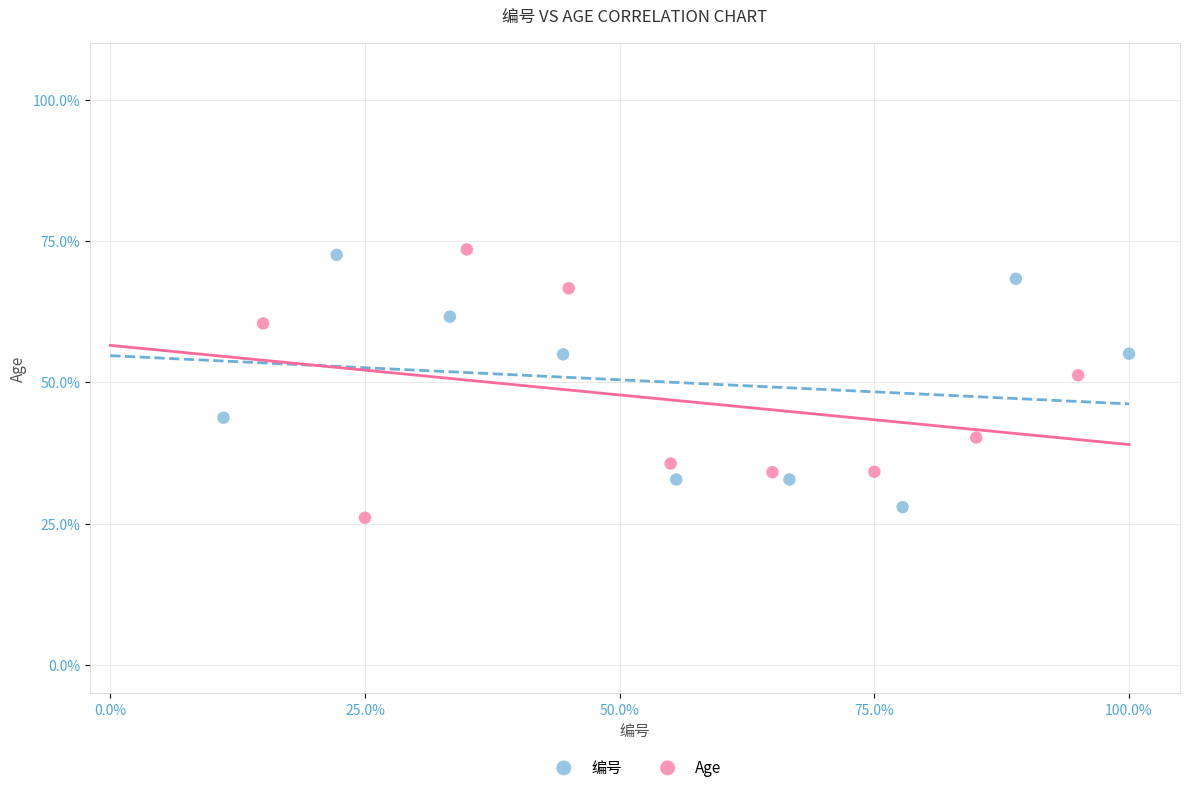

What are all the series names shown in the legend?

编号, Age